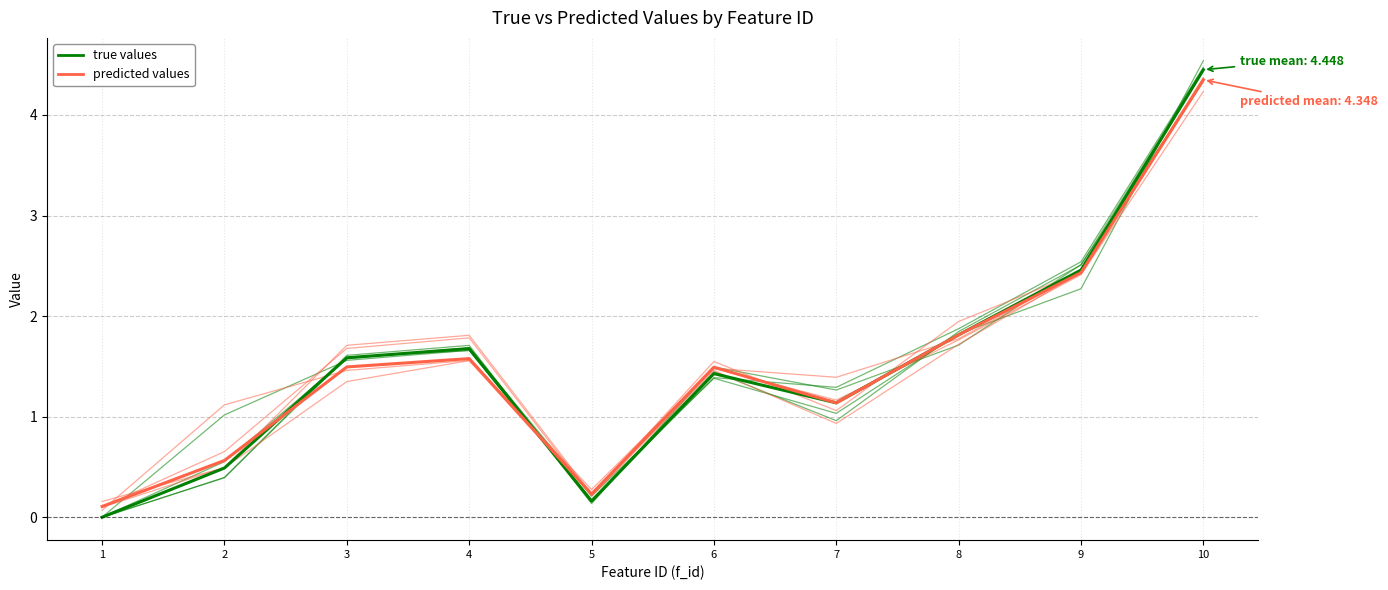

Does the chart display data point markers on the line(s)?

No